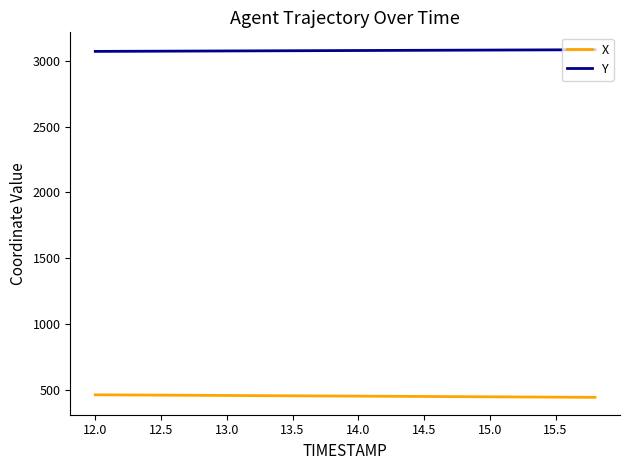

Which series has the largest total across all categories?

Y